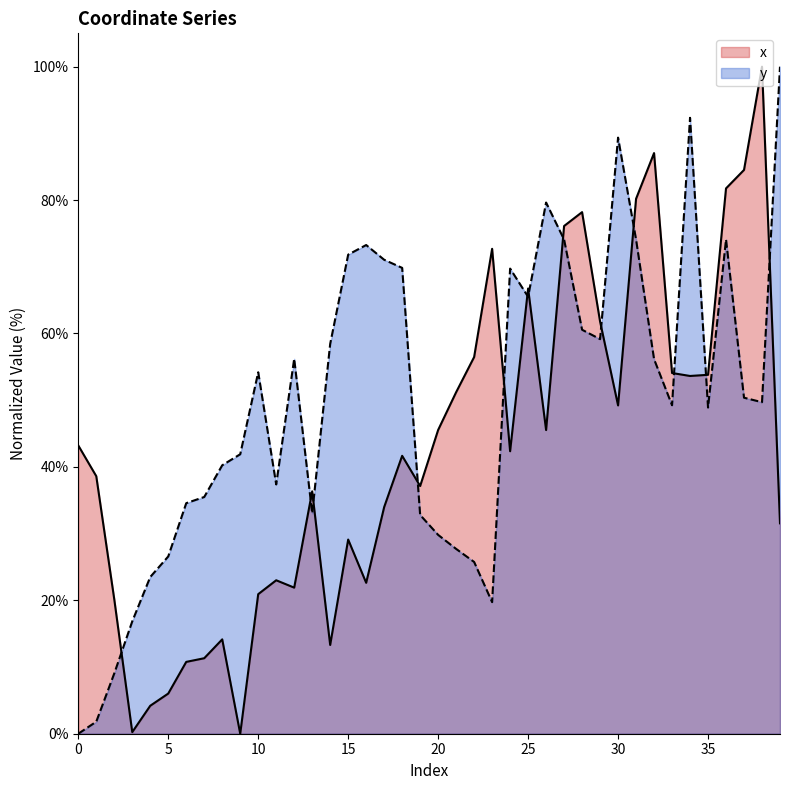

Which series ends up on top after the final intersection of y and x?

y